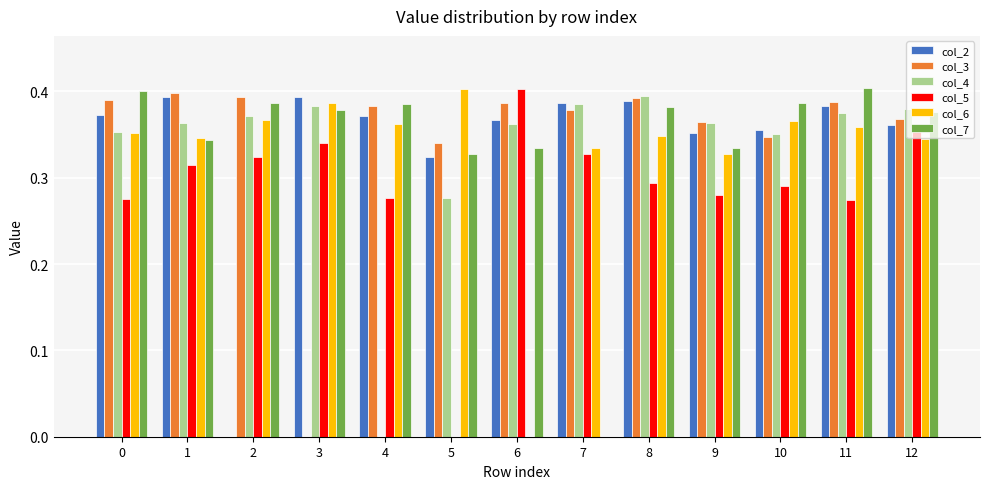

At which label does col_6 reach its peak?

5